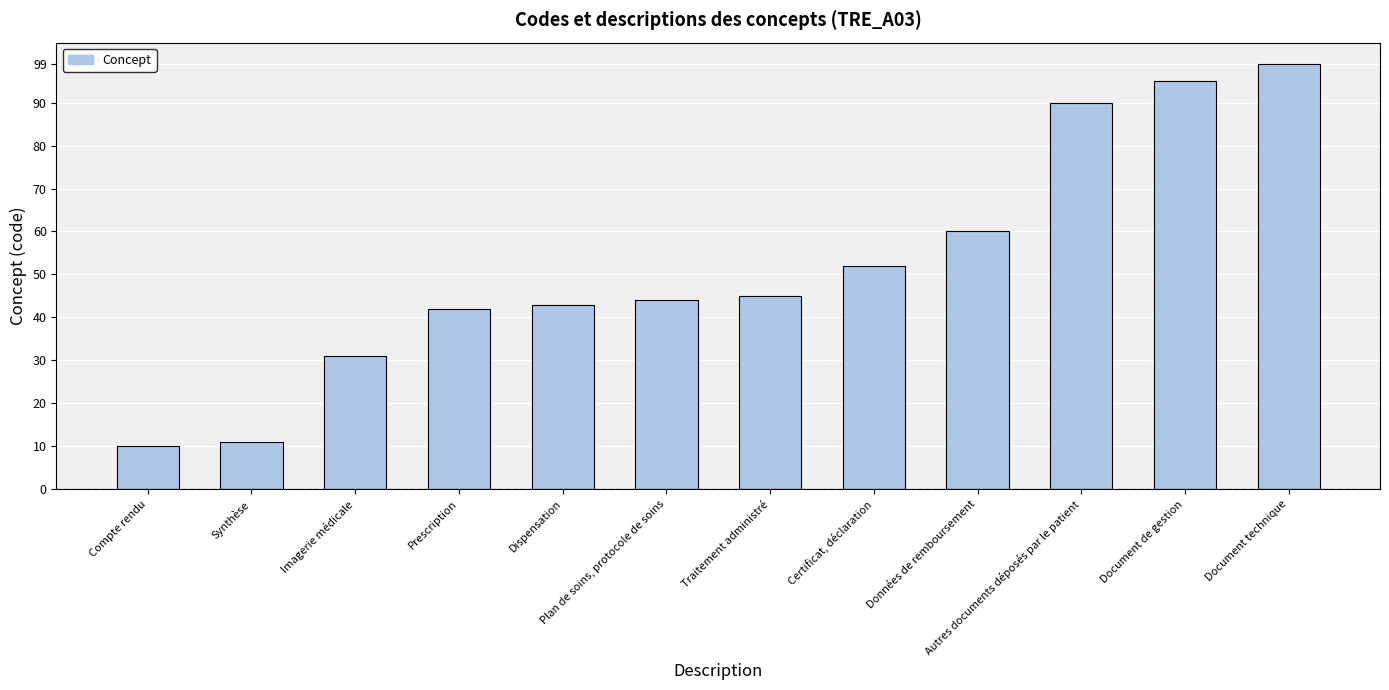

Reading left to right, list all the values displayed in this chart.

Compte rendu=10	Synthèse=11	Imagerie médicale=31	Prescription=42	Dispensation=43	Plan de soins, protocole de soins=44	Traitement administré=45	Certificat, déclaration=52	Données de remboursement=60	Autres documents déposés par le patient=90	Document de gestion=95	Document technique=99